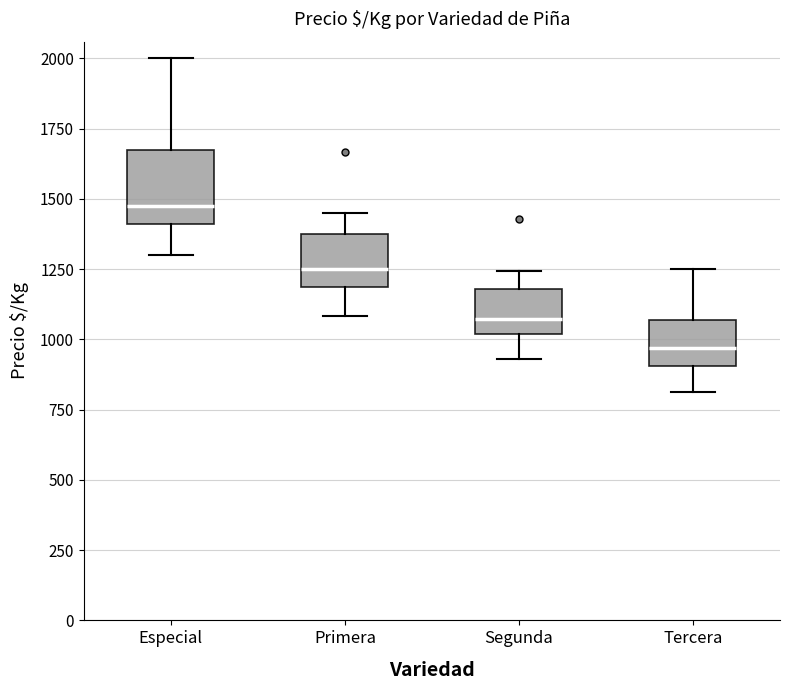

Which box's median line is the highest?

Especial